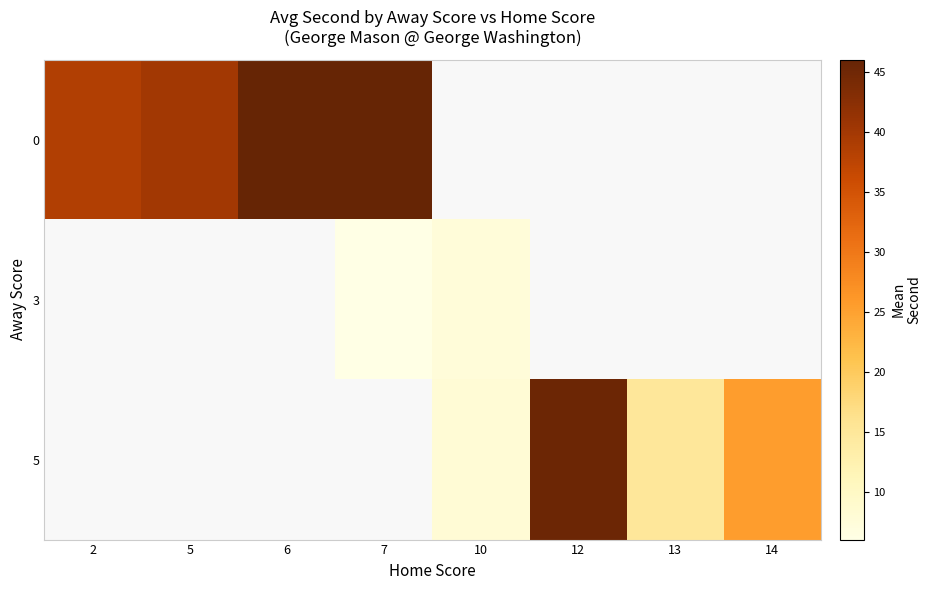

What value does the 5 series have at 13?

15.0